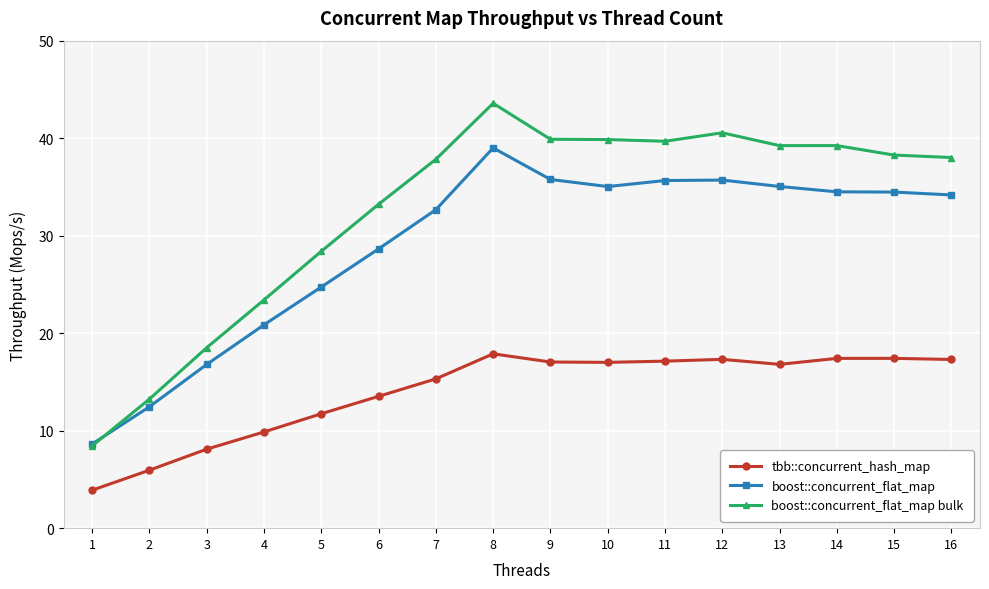

Which series has the largest total across all categories?

boost::concurrent_flat_map bulk